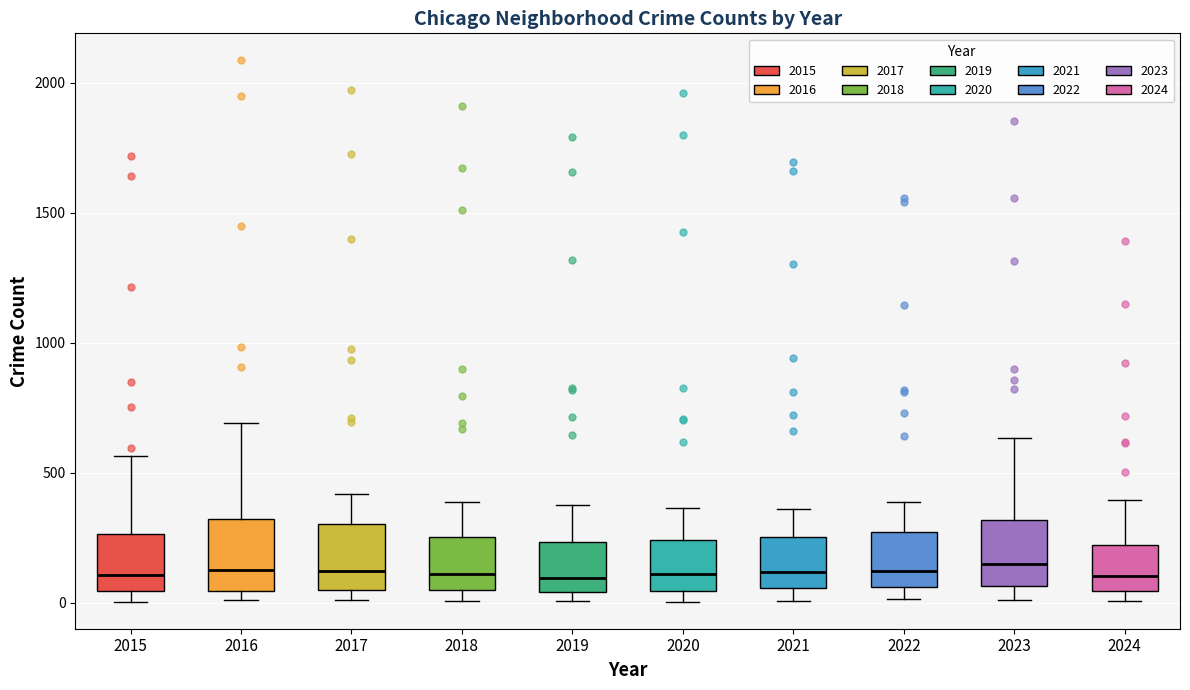

Where does the median line of the box at x = 2020 sit on the y-axis? The values are not printed on the chart, so give them approximately, as read against the axis.

100